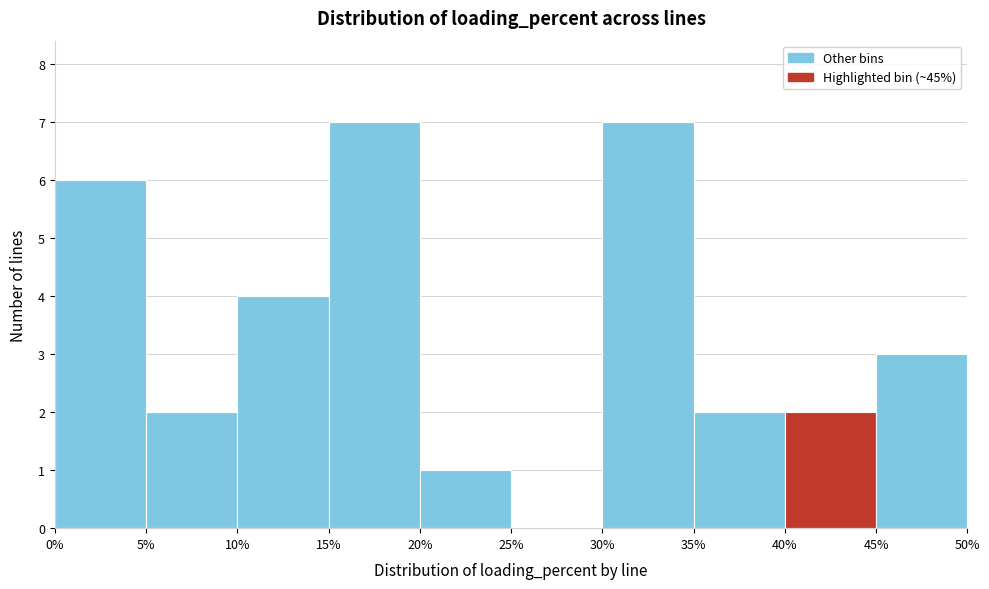

What is the height of the bar covering 0% to 5% on the x-axis? The values are not printed on the chart, so give them approximately, as read against the axis.

6